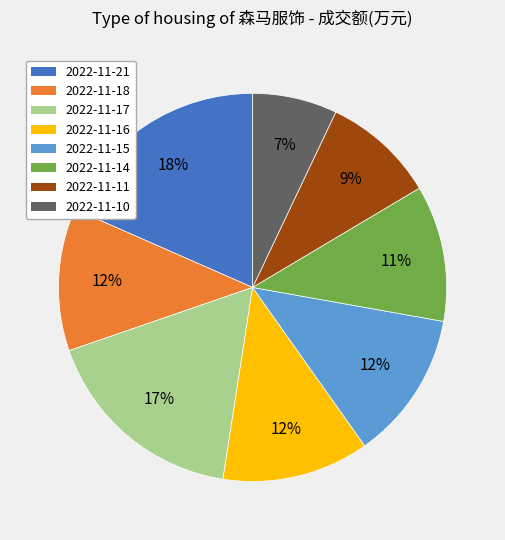

Approximately how many times larger is the value at 2022-11-16 compared to 2022-11-17?

0.7